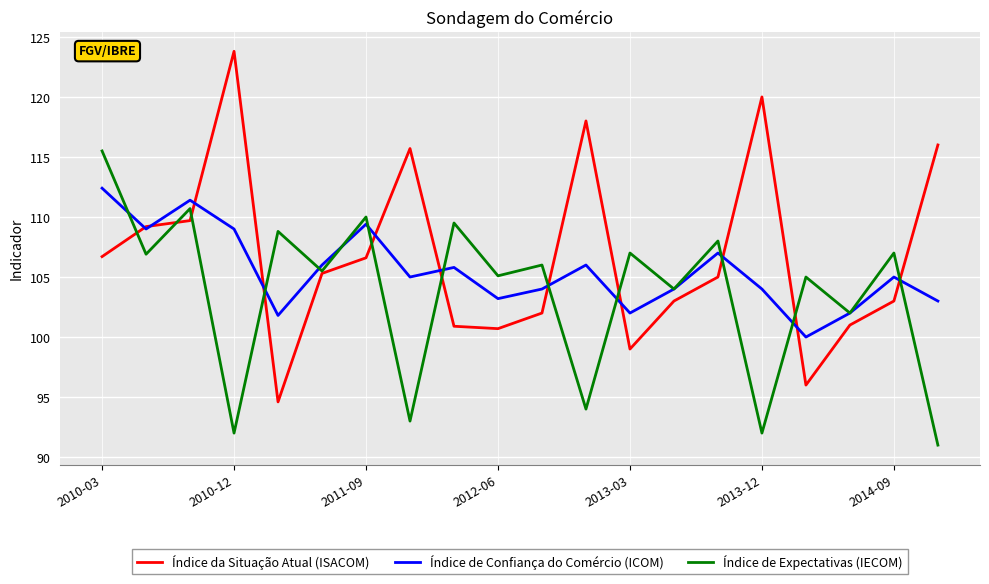

What is the maximum value for Índice de Confiança do Comércio (ICOM)?

112.4